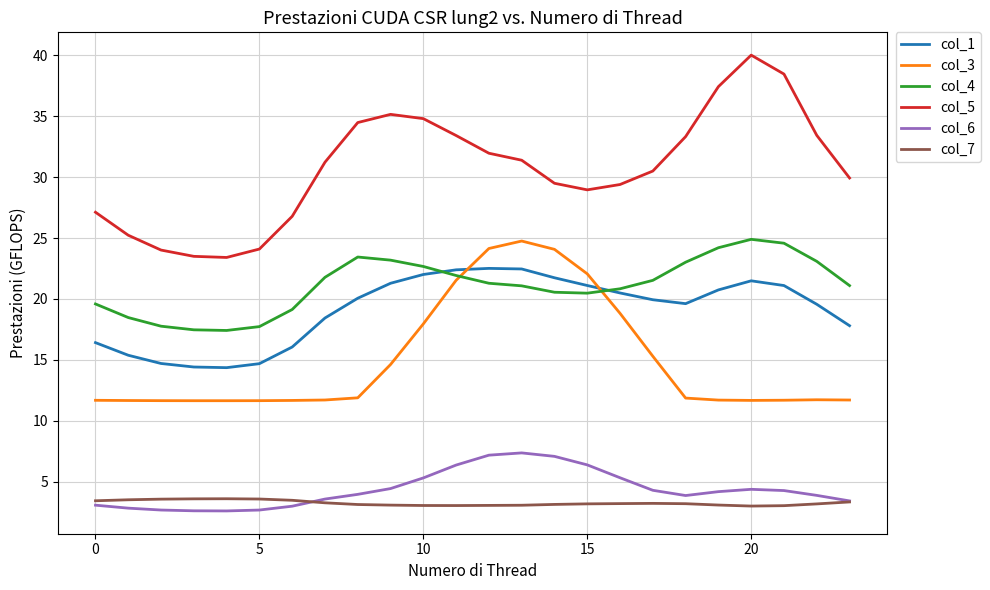

Which series has the largest total across all categories?

col_5